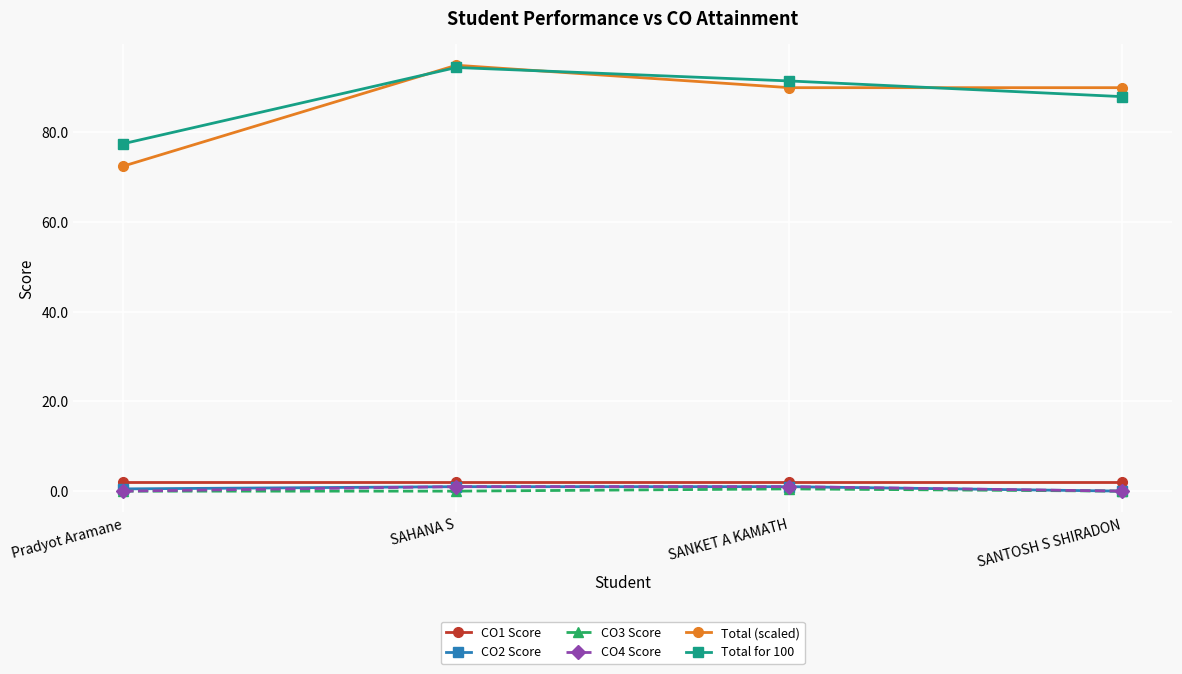

True or false: Total (scaled) and CO1 Score intersect in this chart.

False